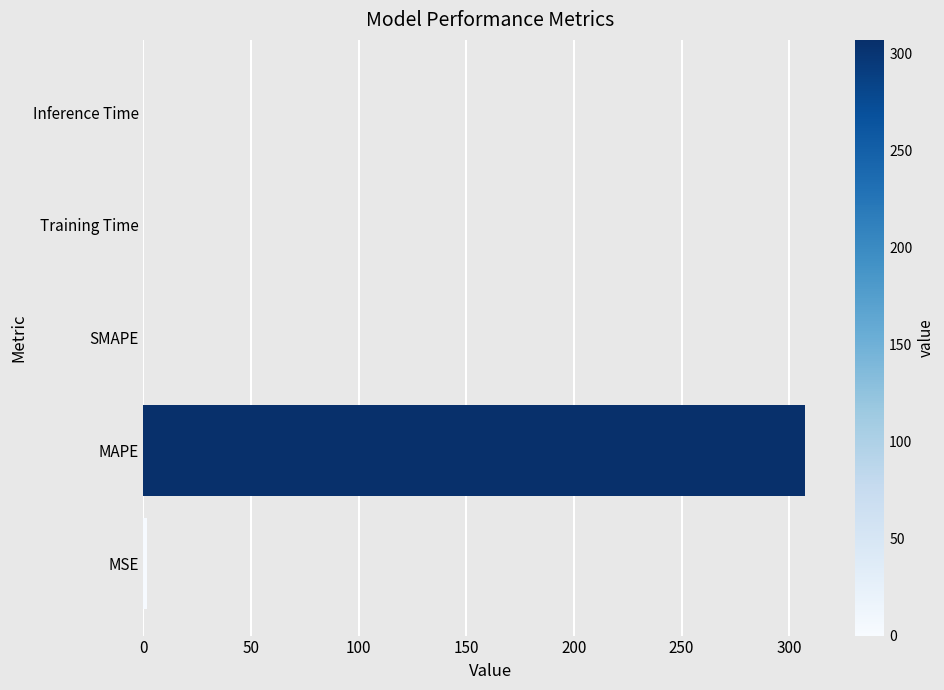

True or false: the data shows 0.0 at SMAPE.

True